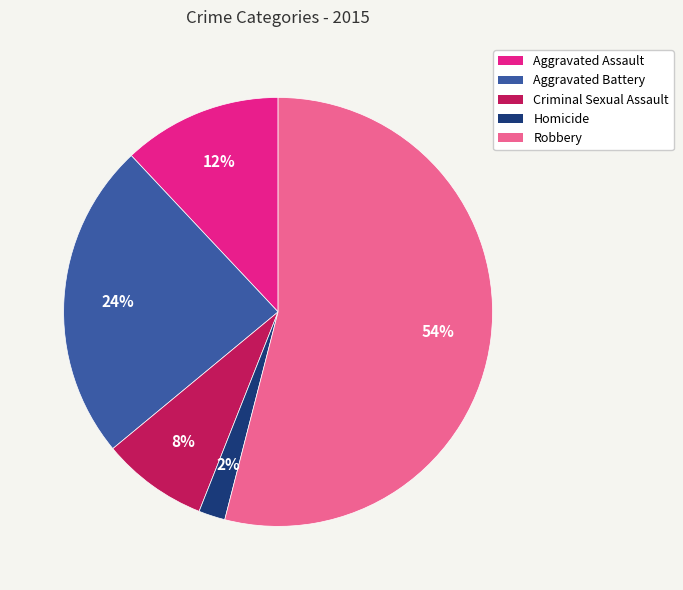

Is there any slice that represents more than half of the pie?

Yes